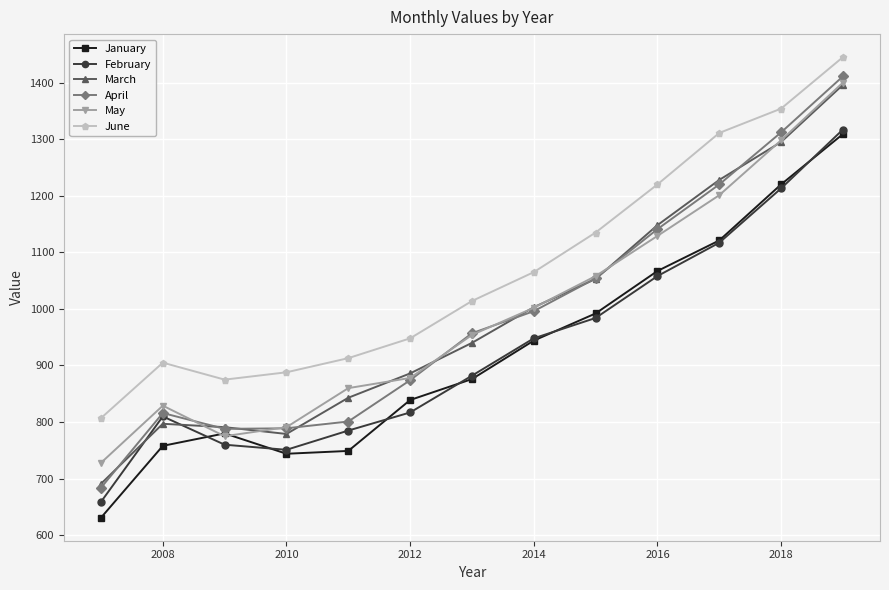

What is the minimum value shown in the chart?

631